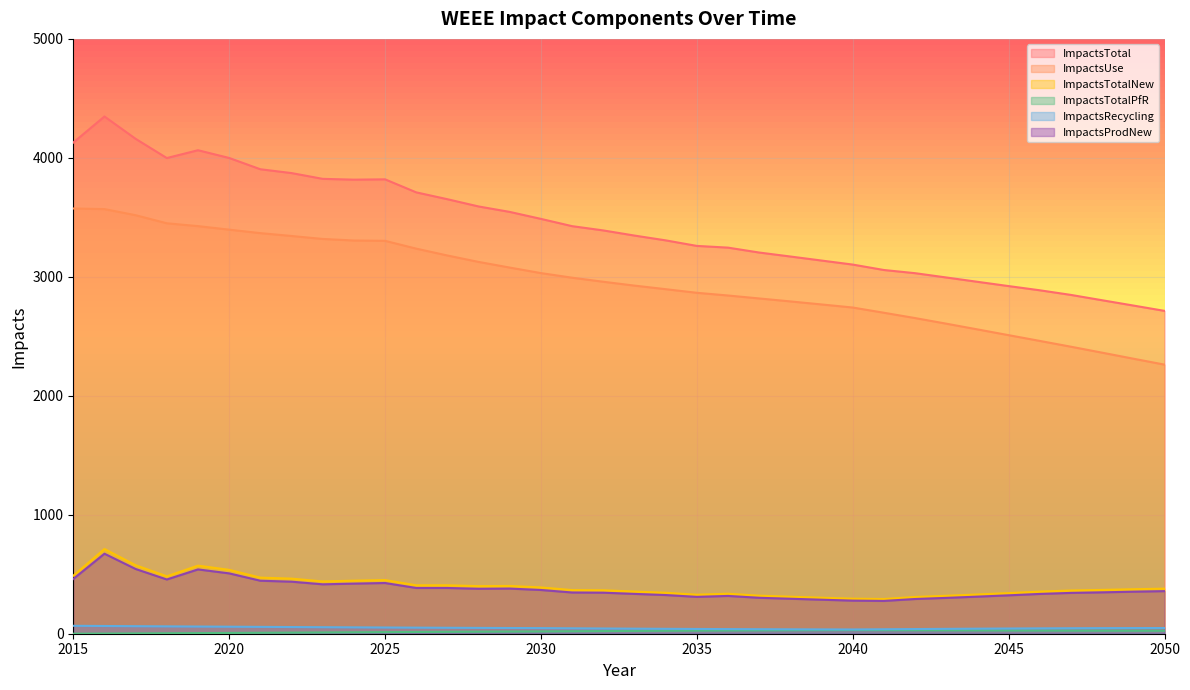

How many data points does each series have?

36